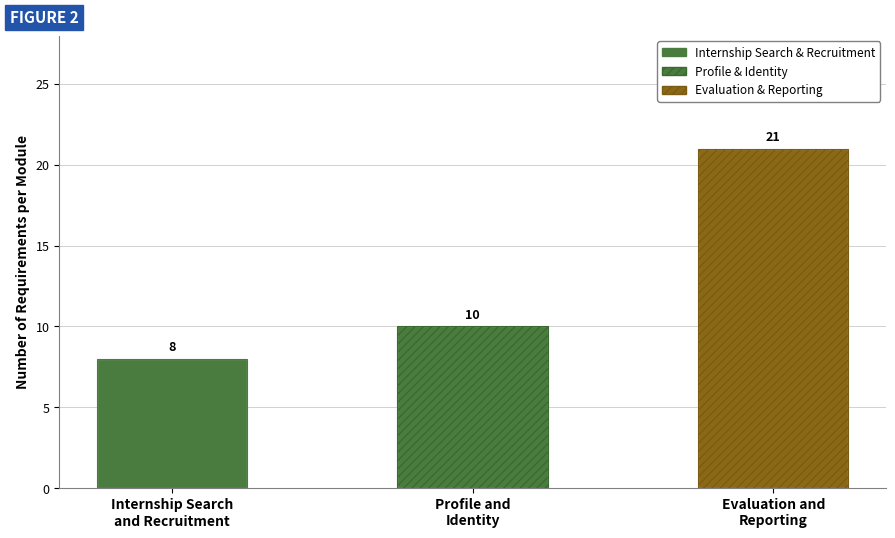

What is the greatest value displayed?

21